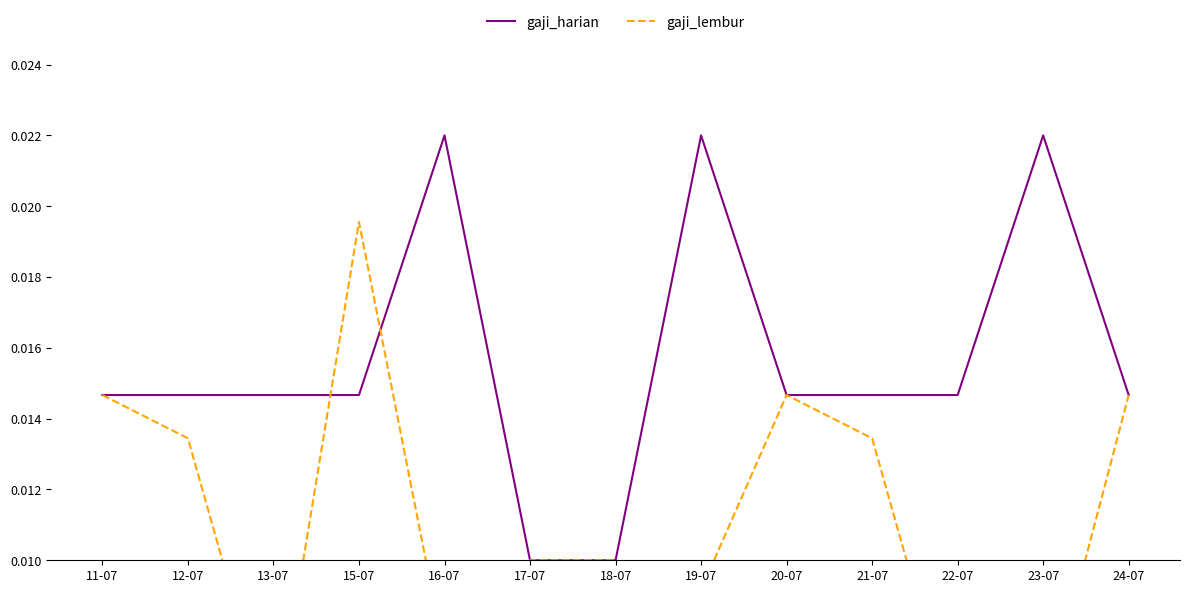

After their last crossing, which series has the higher values: gaji_harian or gaji_lembur?

gaji_harian